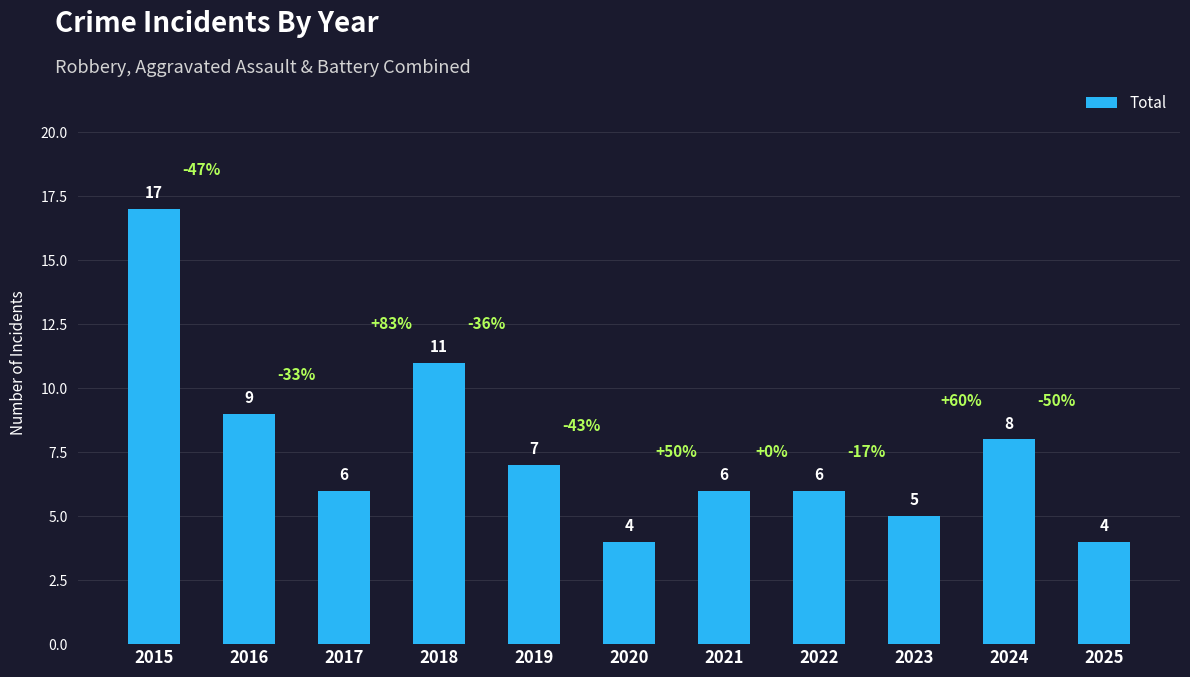

What is the ratio of the value at 2024 to the value at 2021?

1.3